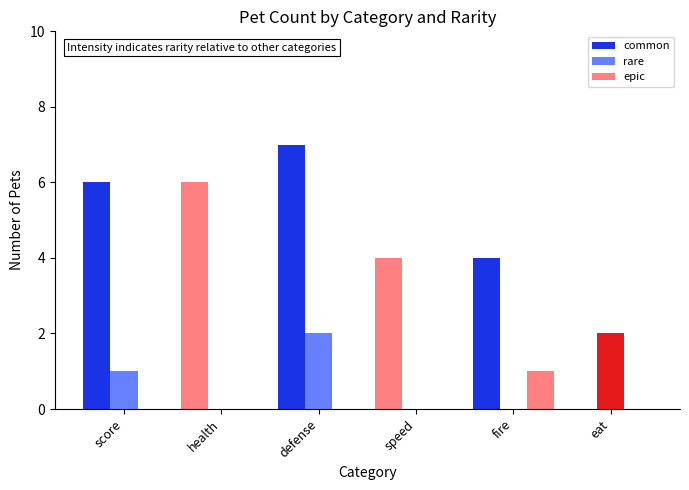

Reading left to right, what are all the values shown in this chart?

common: score=6	health=6	defense=7	speed=4	fire=4	eat=0
rare: score=1	health=0	defense=2	speed=0	fire=0	eat=2
epic: score=0	health=0	defense=0	speed=0	fire=1	eat=0